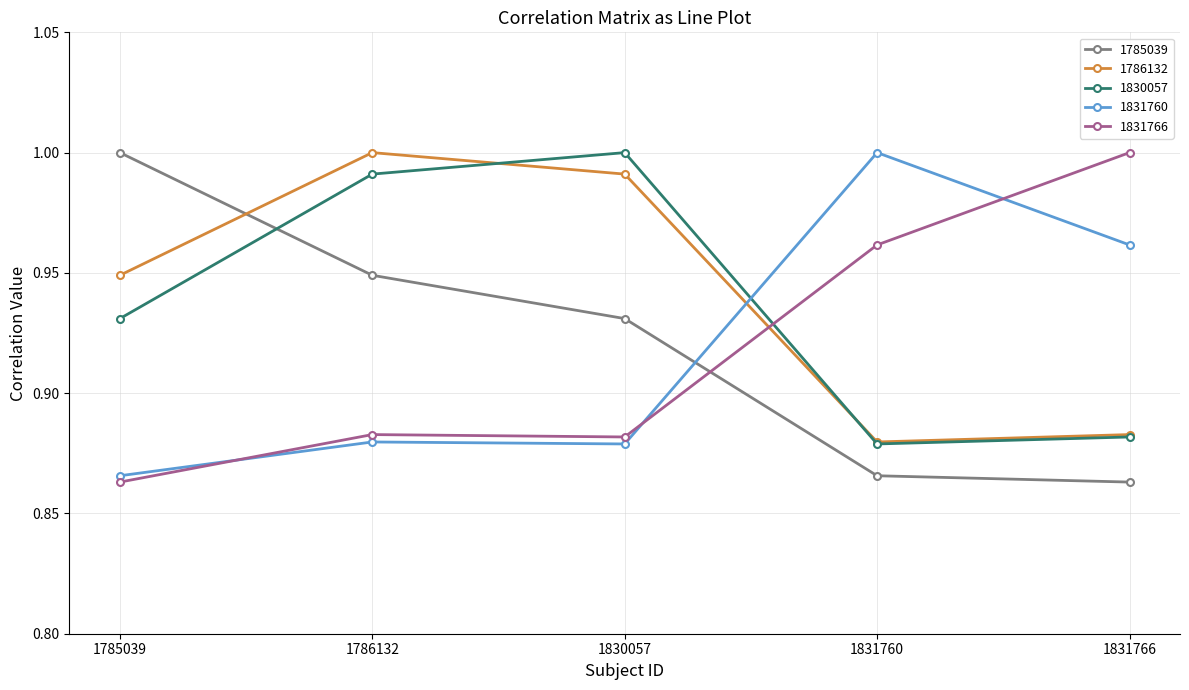

What is the spread (max minus min) of values at 1831766?

0.1